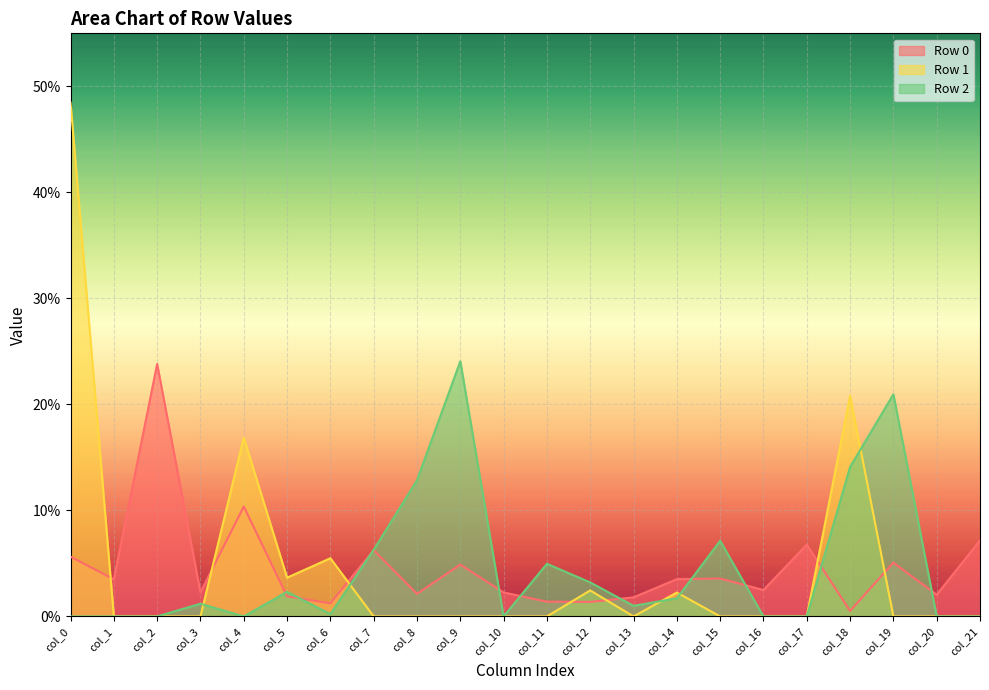

How many values in the Row 2 series exceed 0?

13